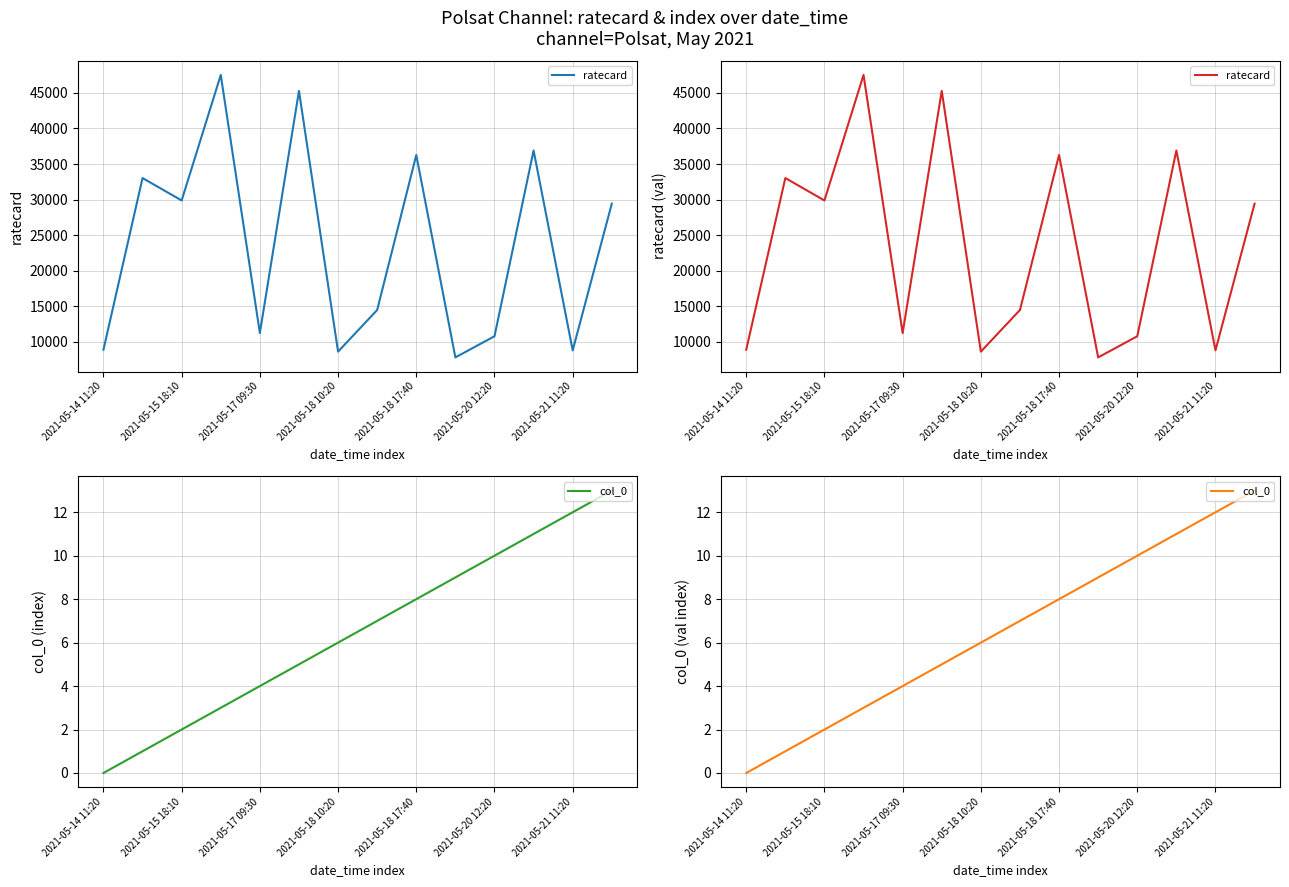

What is the average value of the col_0 series?

6